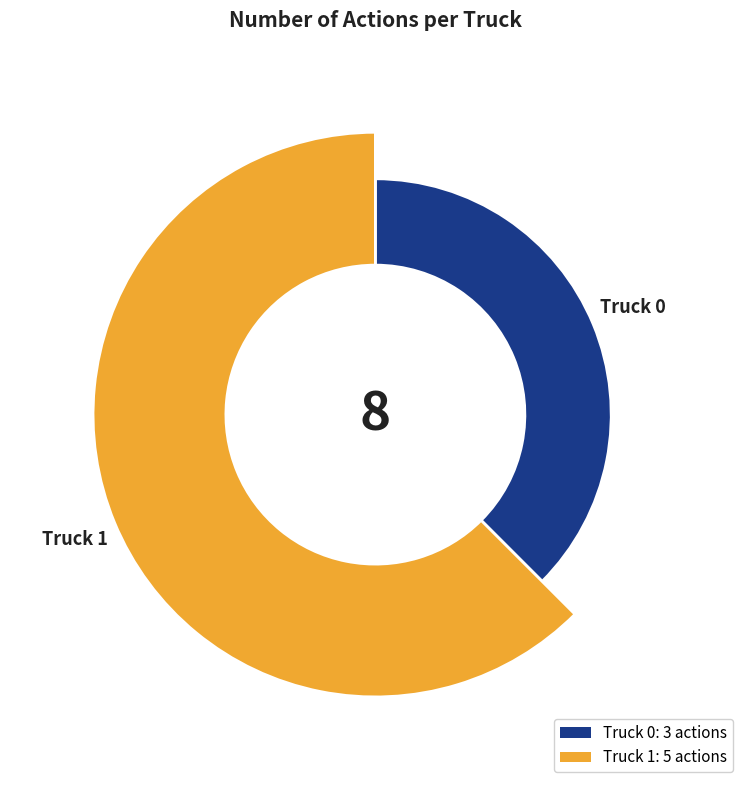

What is the largest slice in the pie chart?

Truck 1